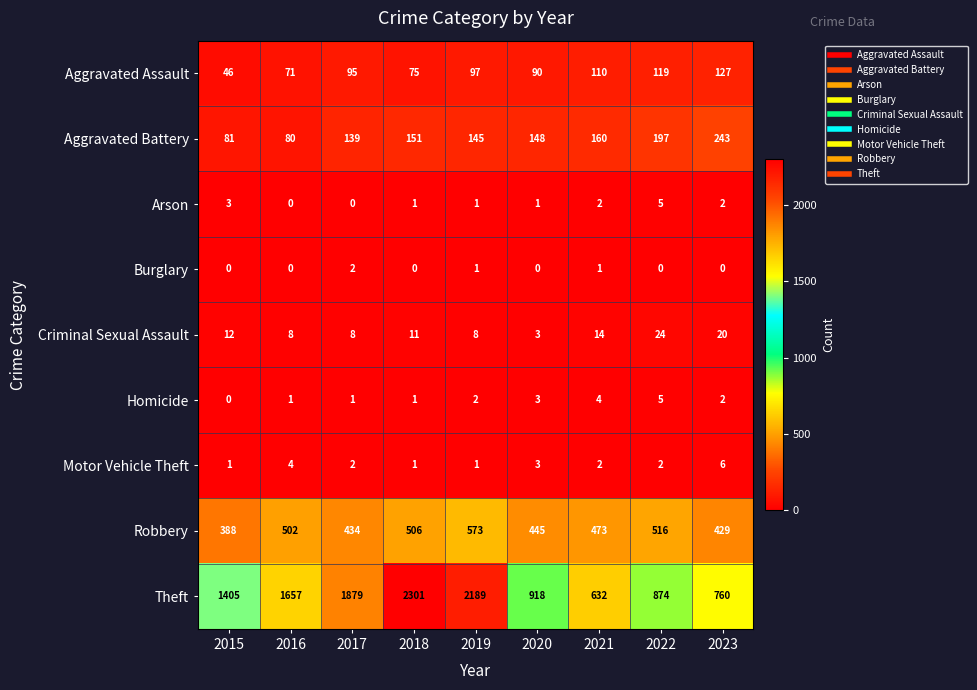

At which category is the sum across all series the highest?

2018